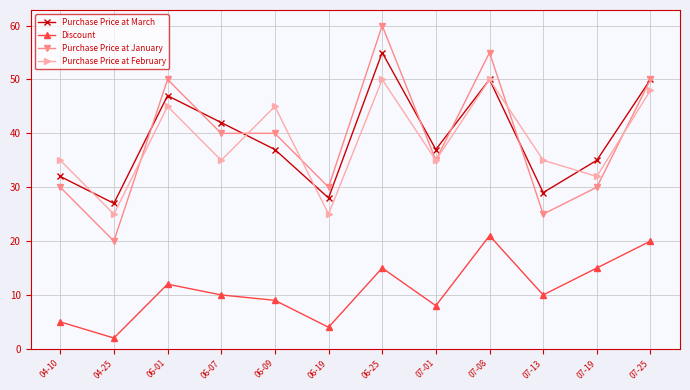

True or false: Discount has more than 2 points higher than both neighbors.

True